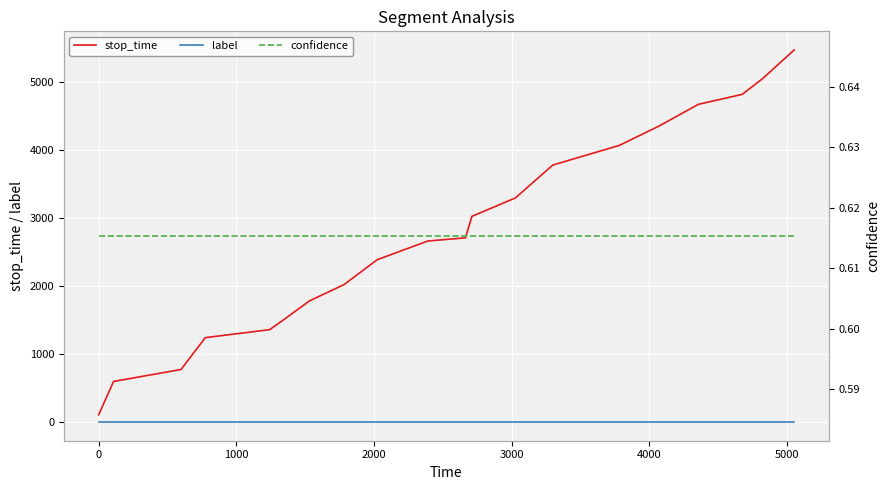

Rank the series by their maximum value, from lowest to highest.

label, confidence, stop_time